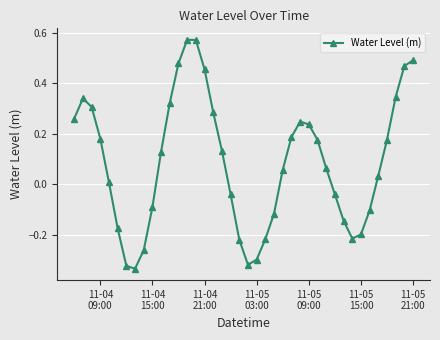

True or false: the data has more than 1 interior local peaks.

True